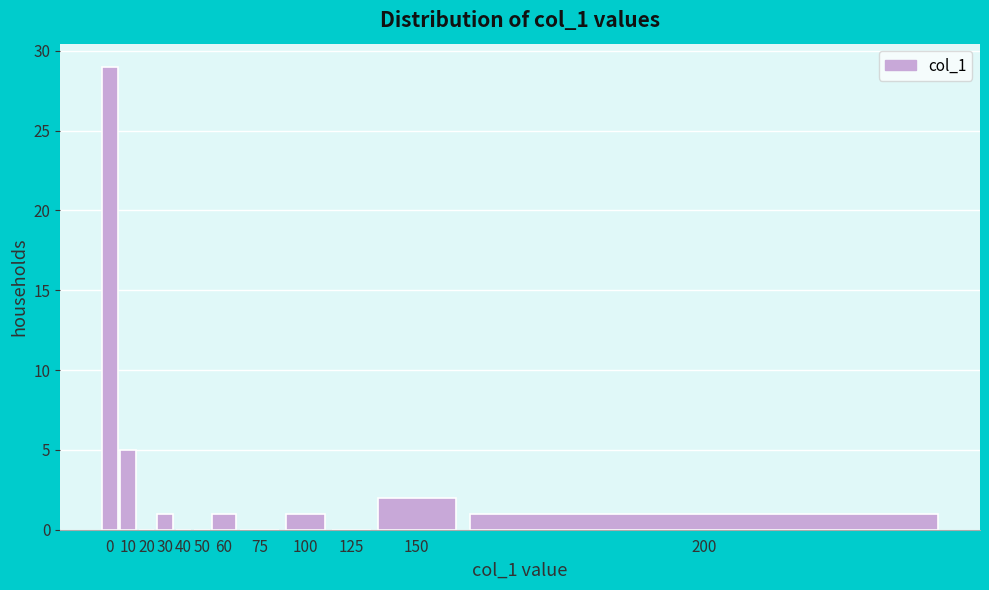

Reading left to right, extract all data points from this chart.

0=29	10=5	20=0	30=1	40=0	50=0	60=1	75=0	100=1	125=0	150=2	200=1